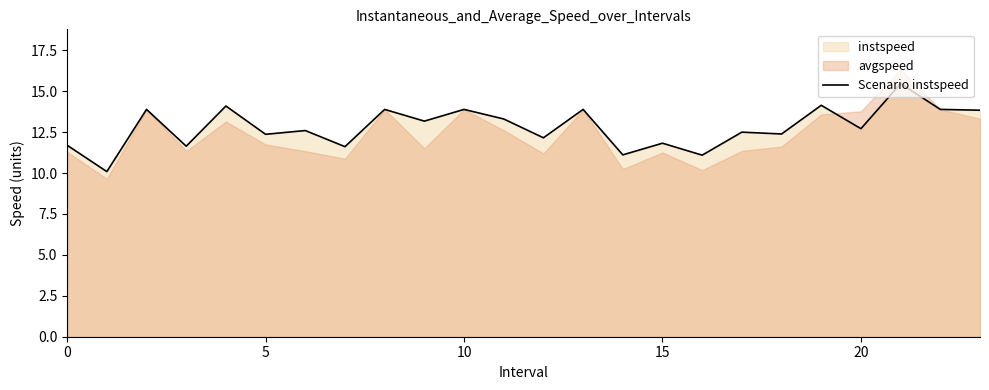

What is the highest value of the Scenario instspeed series?

15.5